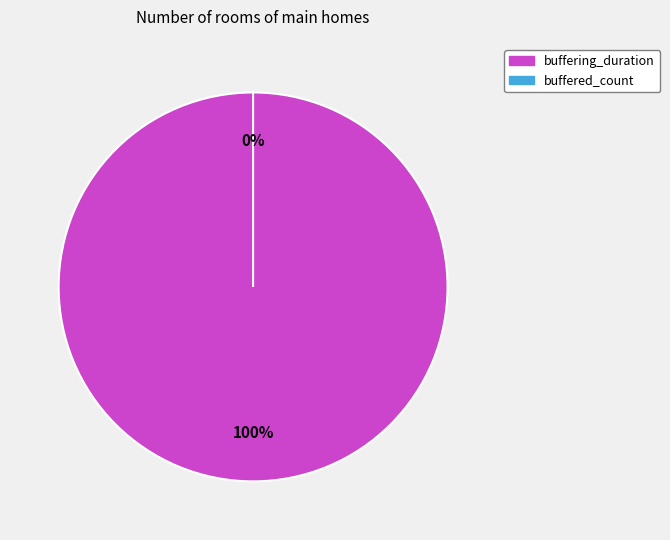

Which slice is the smallest?

buffered_count